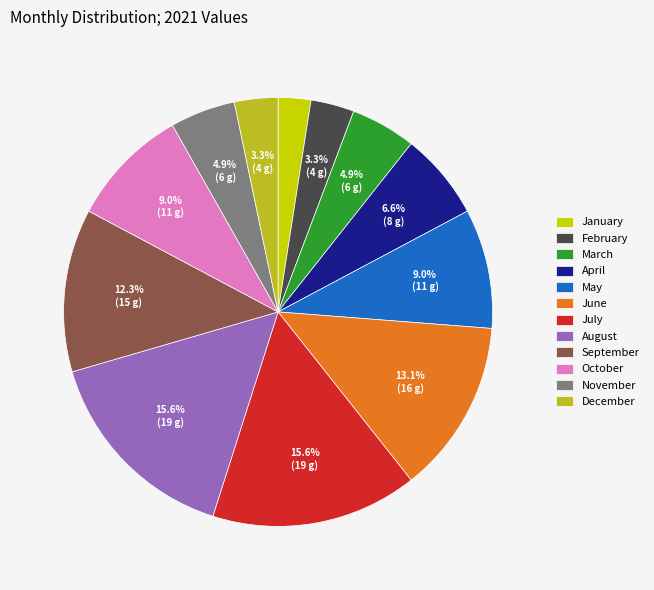

Which slice is the smallest?

January